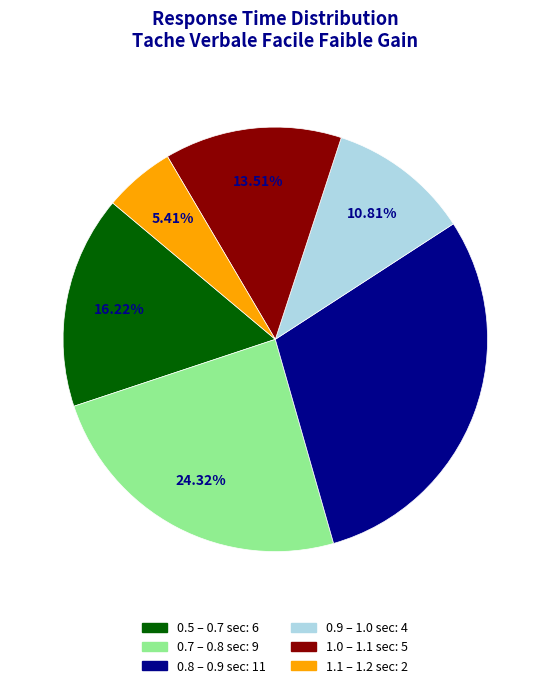

Is there any slice that represents more than half of the pie?

No